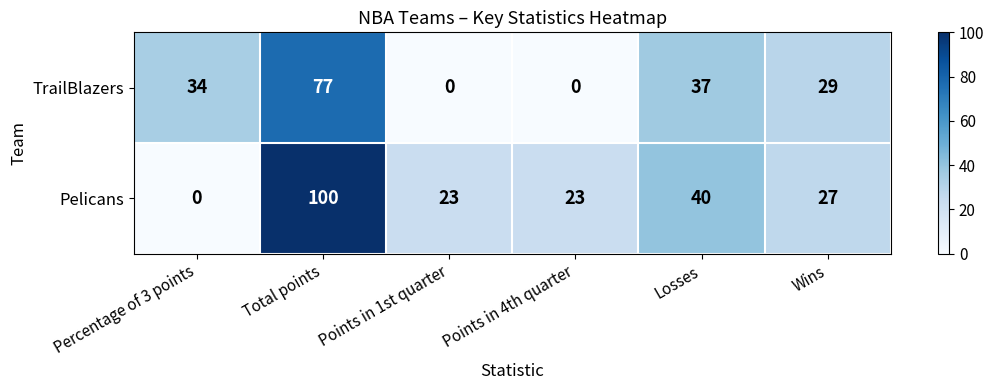

How many data points in TrailBlazers are less than 34?

3